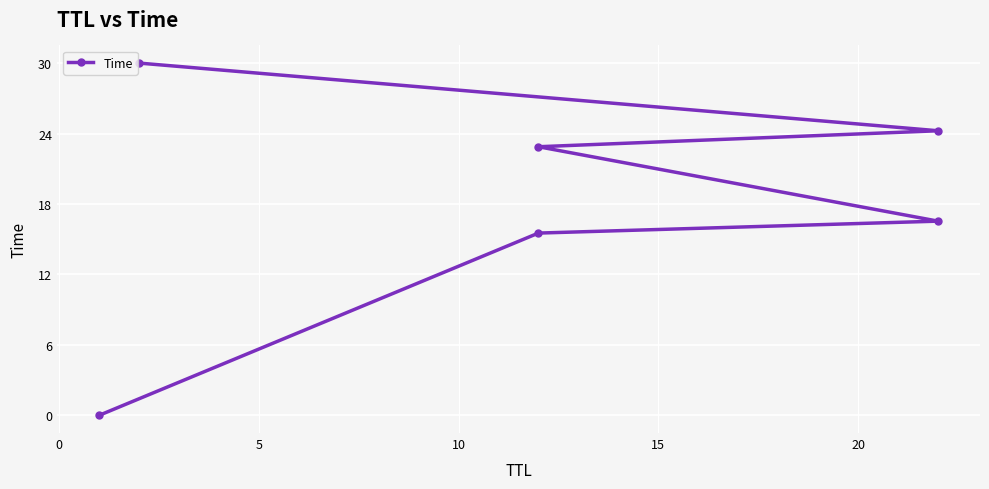

What is the difference between the values at 0 and 5?

1.0